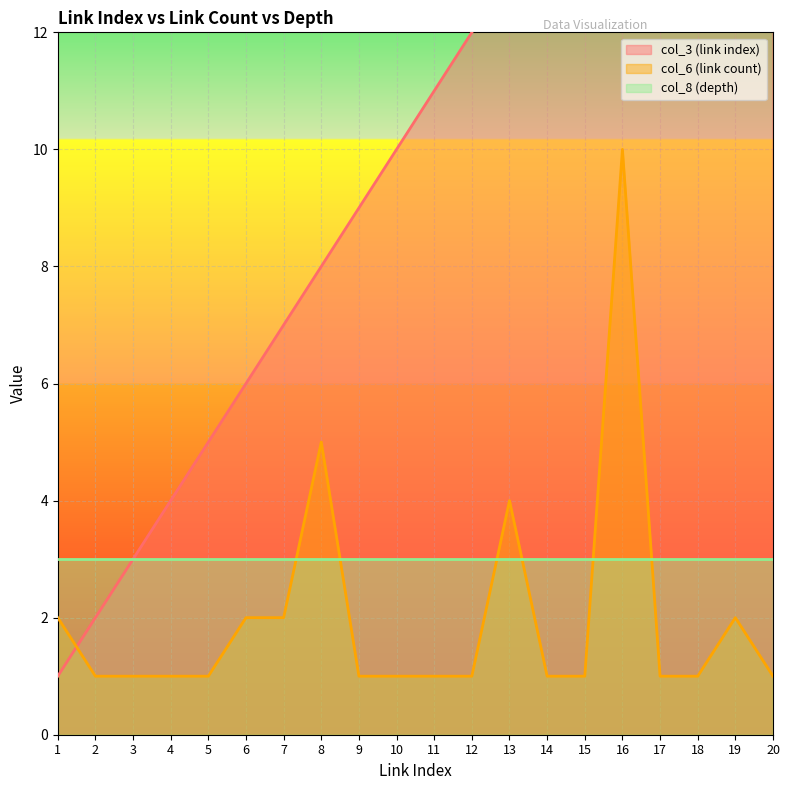

How many times do col_3 (link index) and col_6 (link count) cross each other?

1